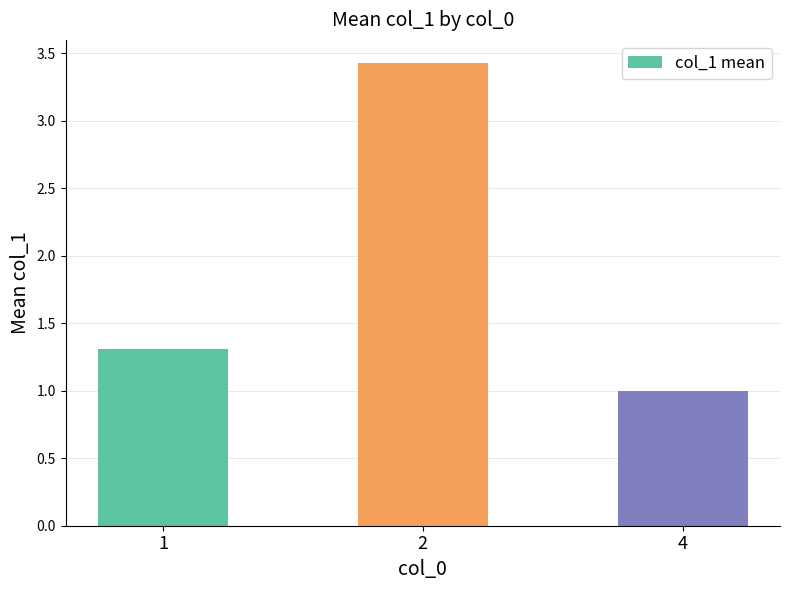

List the labels in order of value, smallest first.

4, 1, 2